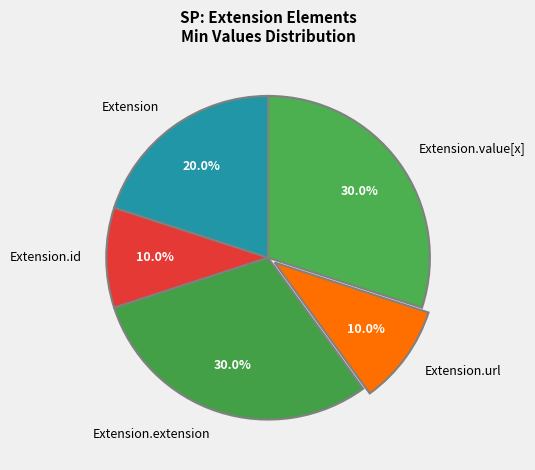

Does Extension represent more than half of the total?

No